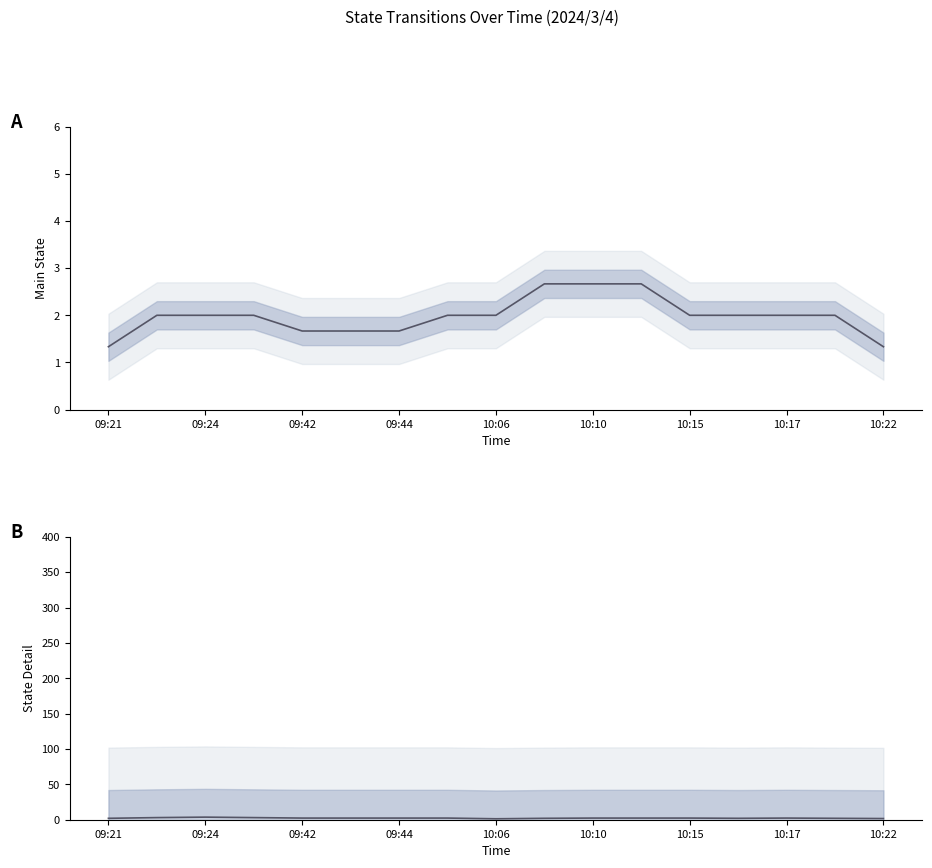

How many lines are shown in the chart?

2